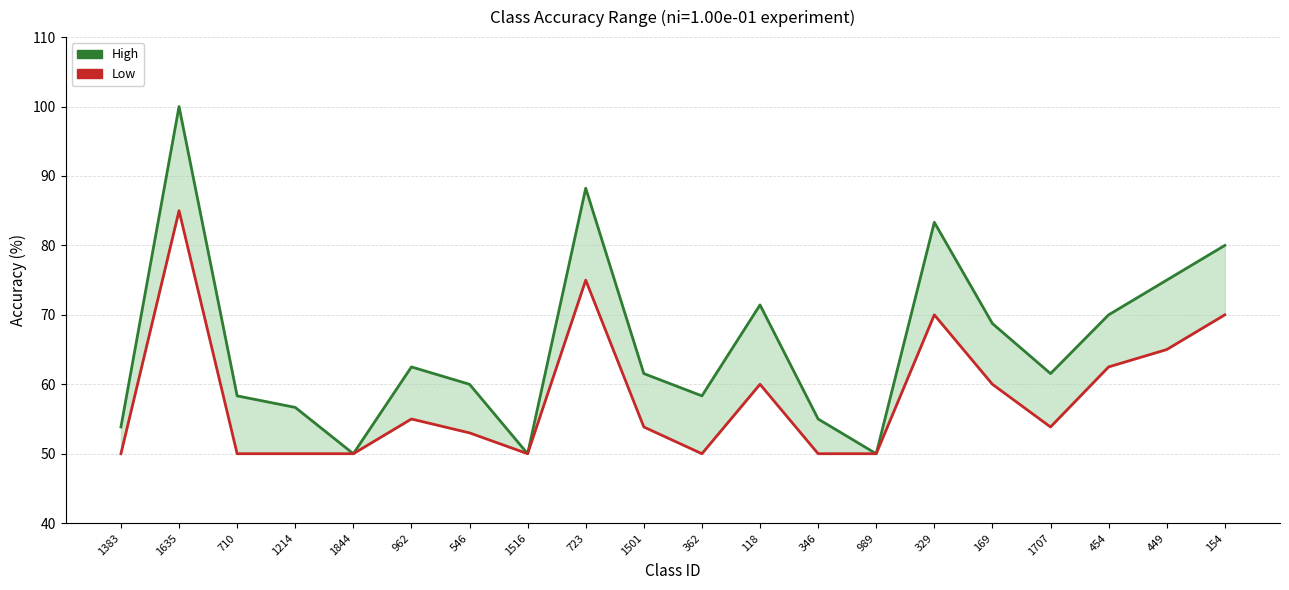

What is the highest value of the Low series?

85.0